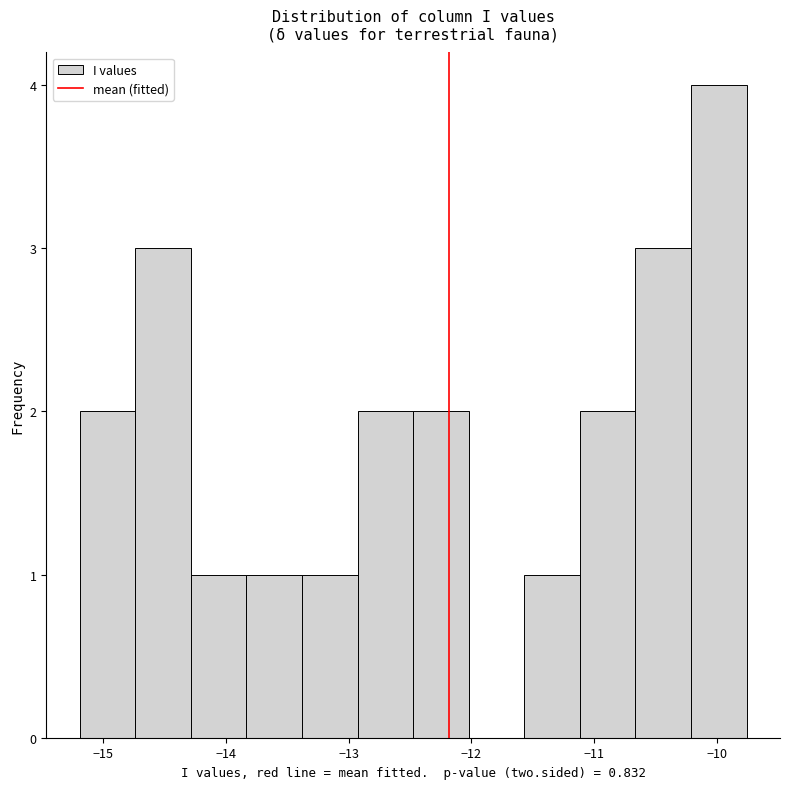

Reading left to right, list every bar in this chart as the range it spans on the x-axis followed by its height. Neither the bar edges nor the heights are printed on the chart, so give them approximately, as read against the axes.

-15.2 to -14.7: 2
-14.7 to -14.3: 3
-14.3 to -13.8: 1
-13.8 to -13.4: 1
-13.4 to -12.9: 1
-12.9 to -12.5: 2
-12.5 to -12.0: 2
-12.0 to -11.6: 0
-11.6 to -11.1: 1
-11.1 to -10.7: 2
-10.7 to -10.2: 3
-10.2 to -9.8: 4